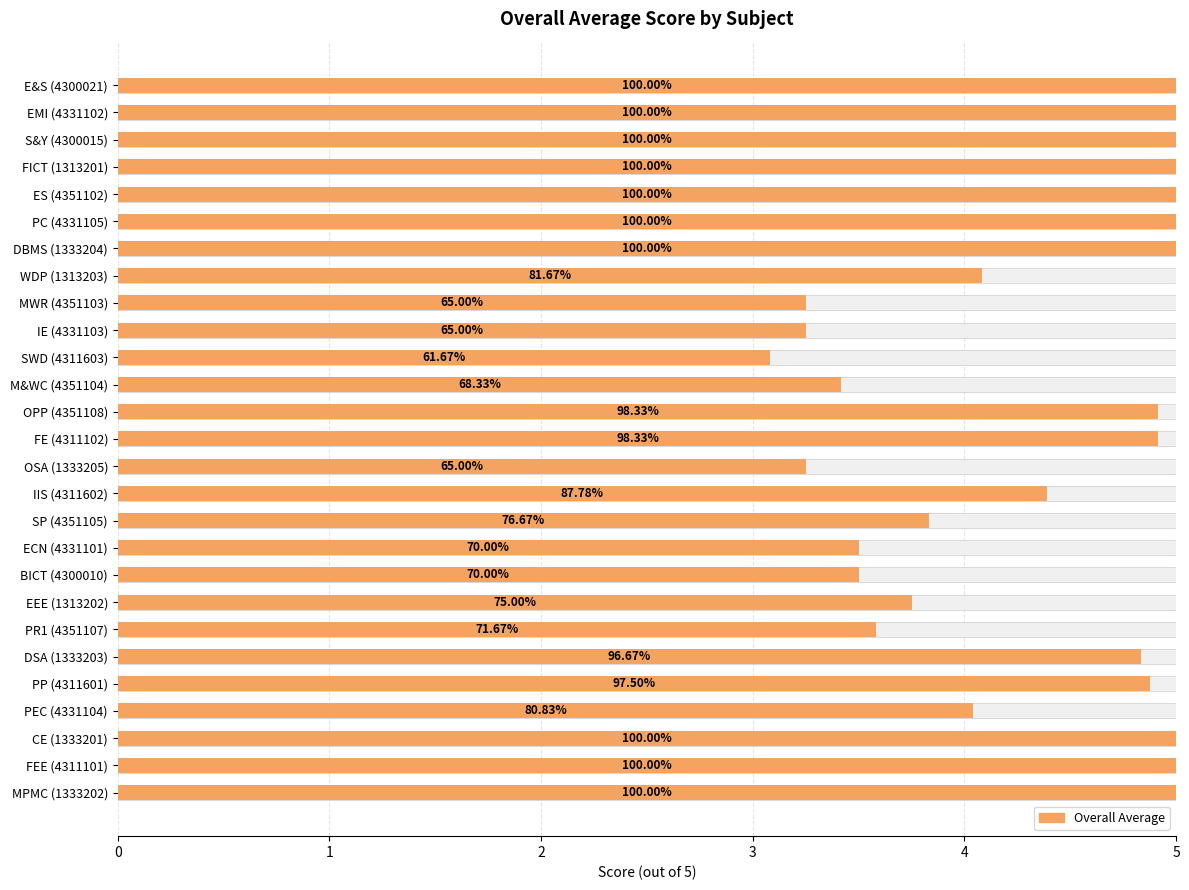

How many bars are there in total?

27